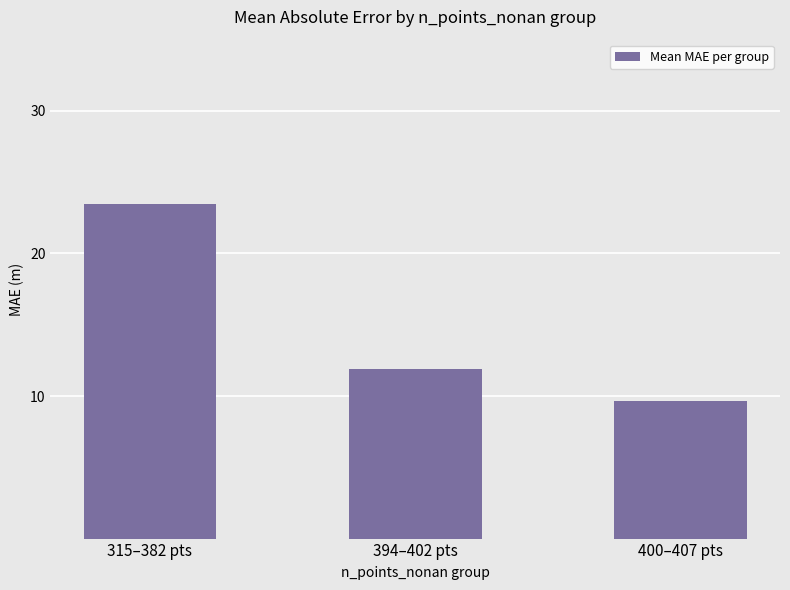

What is the value of the 2nd bar from the left?

11.9